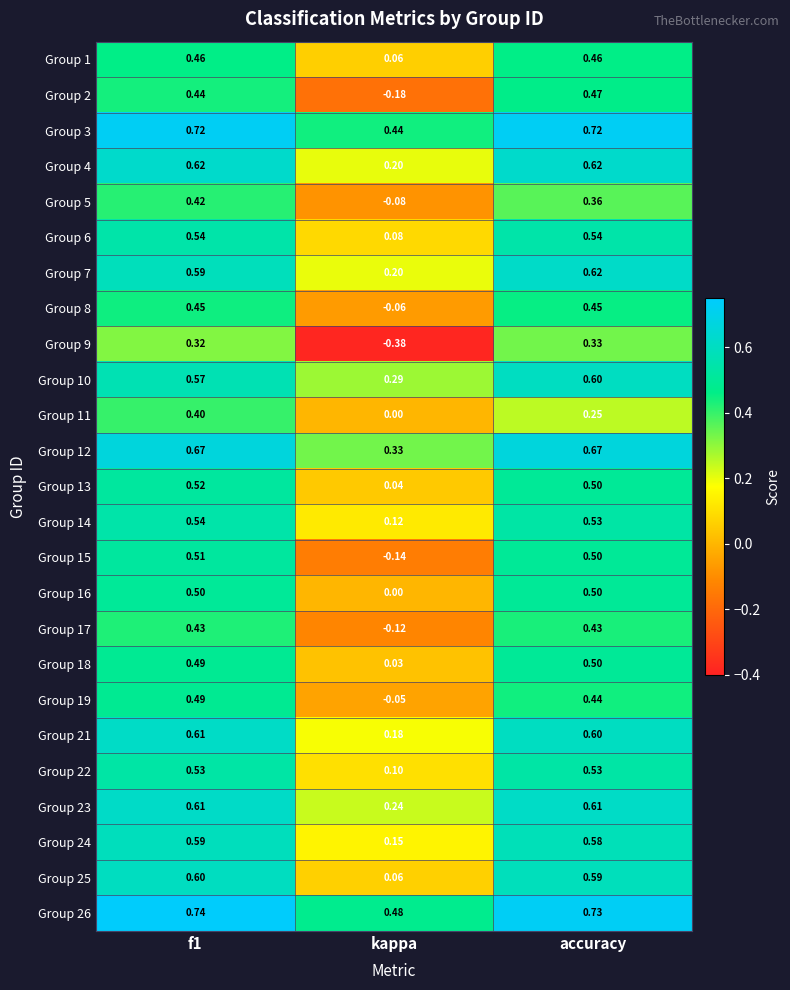

Which series has the largest range (max minus min)?

Group 9